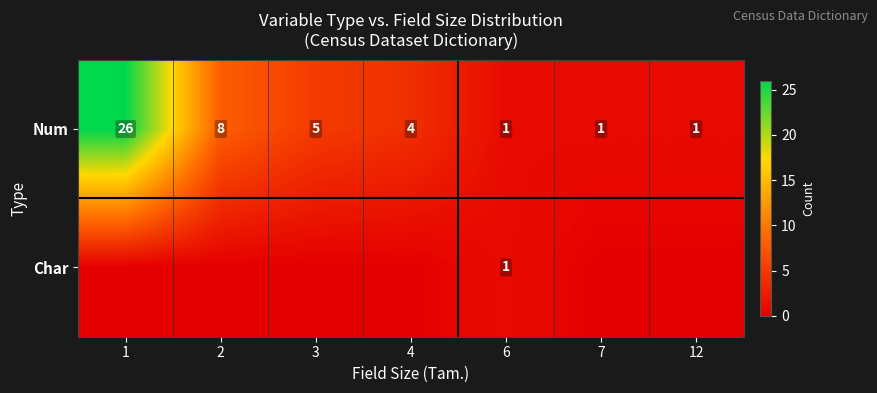

Is it true that Num equals 4 at 4?

True